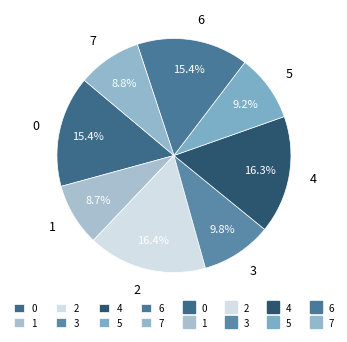

What is the ratio of the value at 7 to the value at 5?

1.0